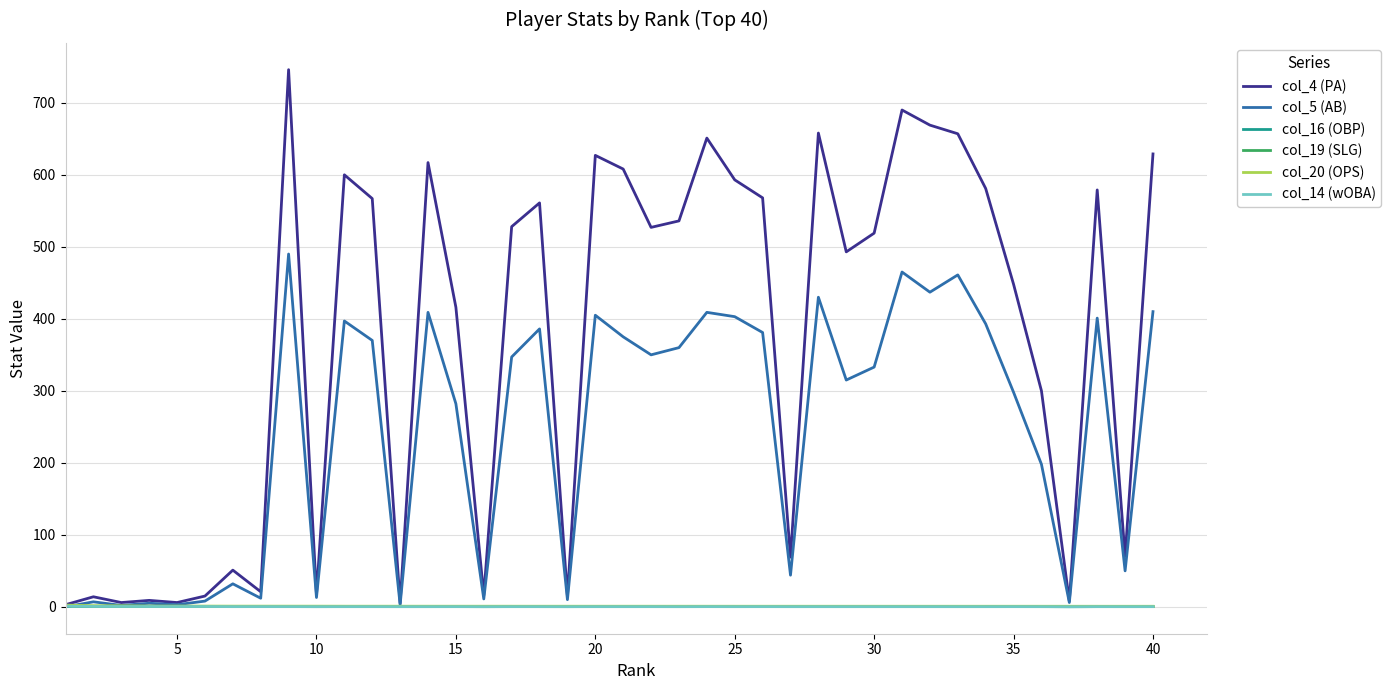

After their last crossing, which series has the higher values: col_19 (SLG) or col_5 (AB)?

col_5 (AB)